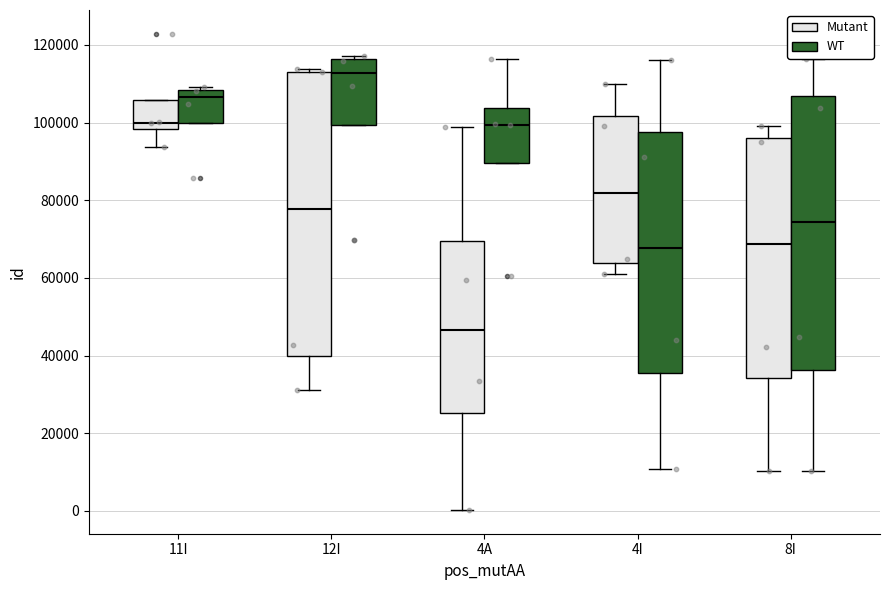

Reading left to right, read every box against the y-axis: the position of its median line, the range the box covers, and the ends of its whiskers. The values are not printed on the chart, so give them approximately, as read against the axis.

11I (Mutant): median 100000, box 98000 to 106000, whiskers 94000 to 106000
11I (WT): median 106000, box 100000 to 108000, whiskers 100000 to 110000
12I (Mutant): median 78000, box 40000 to 114000, whiskers 32000 to 114000 (just above the box's upper edge)
12I (WT): median 112000, box 100000 to 116000, whiskers 100000 to 118000
4A (Mutant): median 46000, box 26000 to 70000, whiskers 0 to 98000
4A (WT): median 100000, box 90000 to 104000, whiskers 90000 to 116000
4I (Mutant): median 82000, box 64000 to 102000, whiskers 60000 to 110000
4I (WT): median 68000, box 36000 to 98000, whiskers 10000 to 116000
8I (Mutant): median 68000, box 34000 to 96000, whiskers 10000 to 100000
8I (WT): median 74000, box 36000 to 106000, whiskers 10000 to 116000